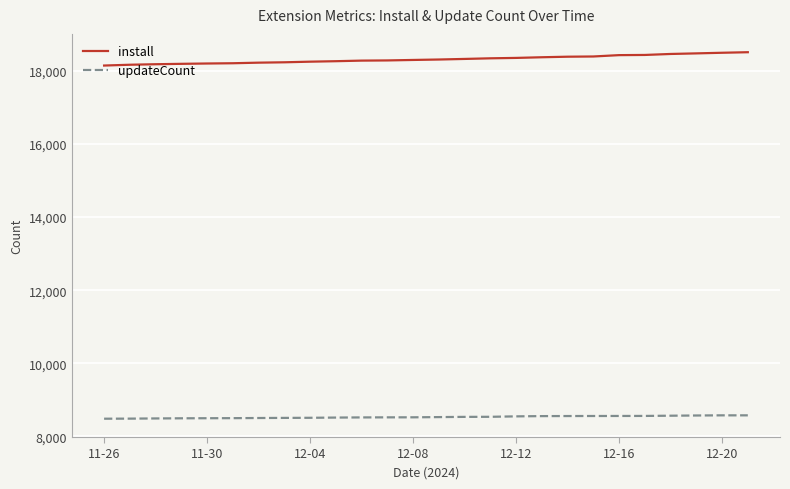

What is the minimum value for install?

18149